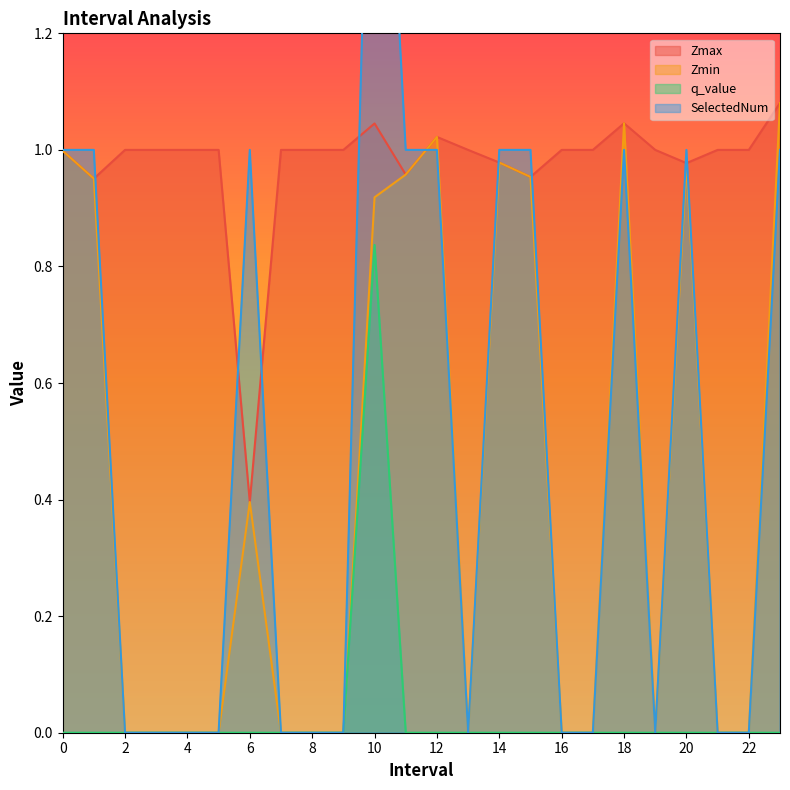

Which category has the highest value in the Zmin series?

23.0